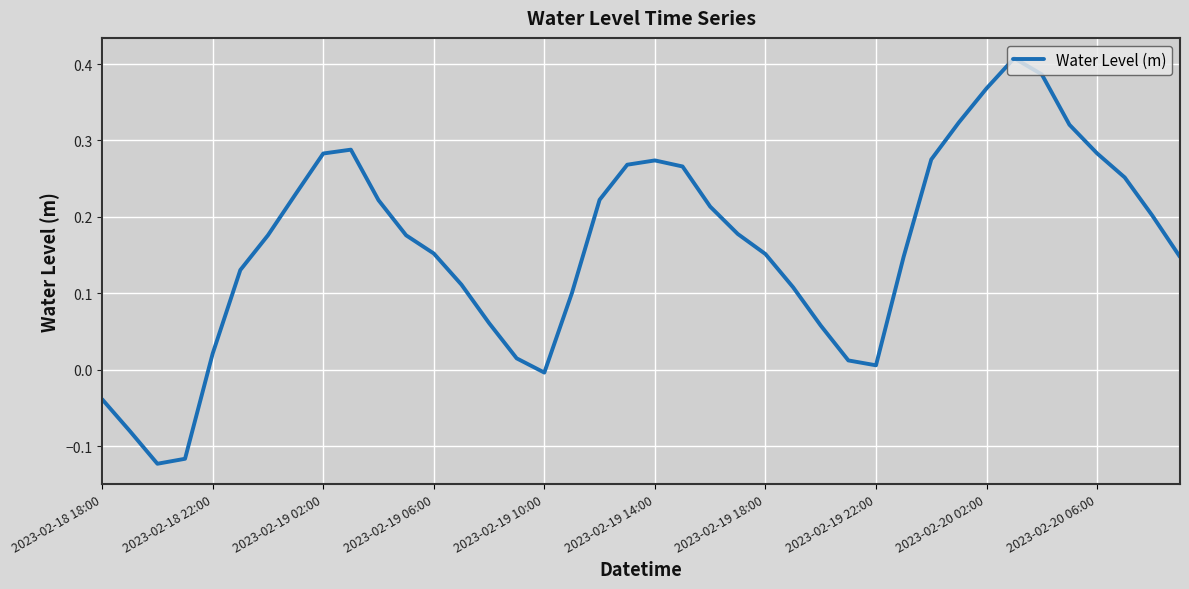

What is the difference between the maximum and minimum values?

0.5